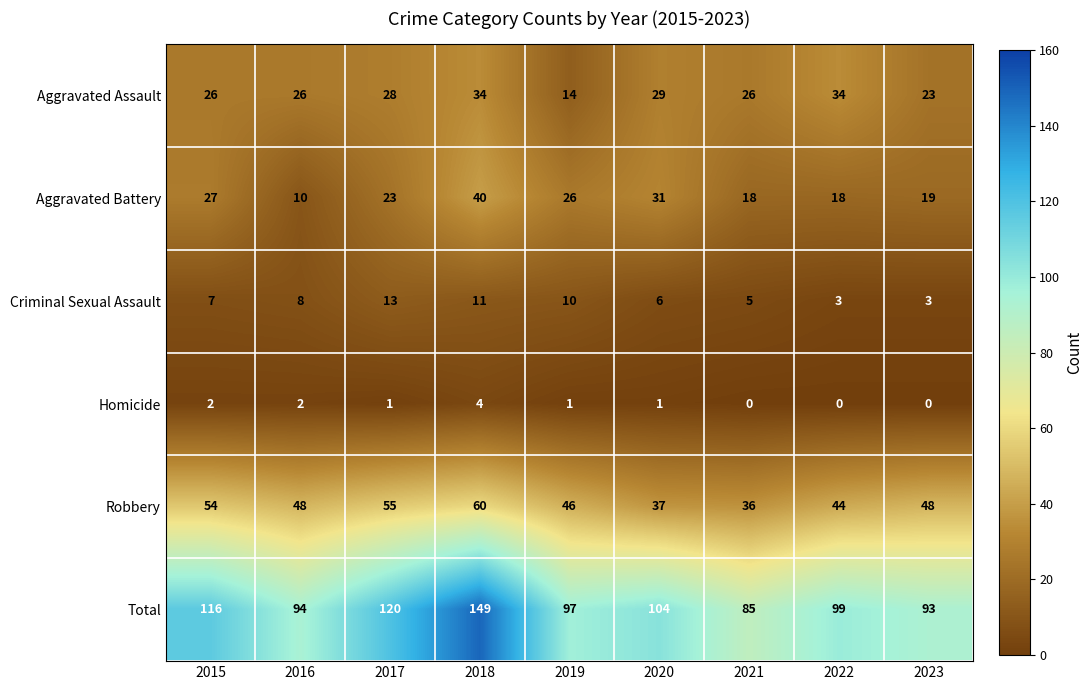

Which series has the largest total across all categories?

Total